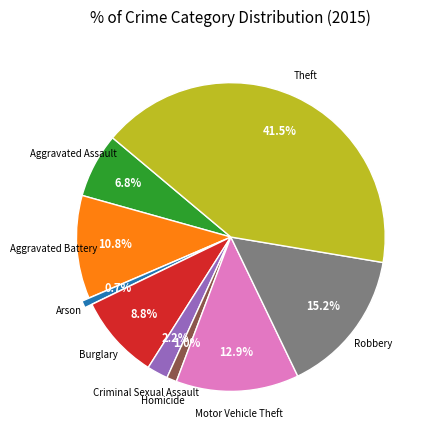

Count the number of slices in the pie.

9